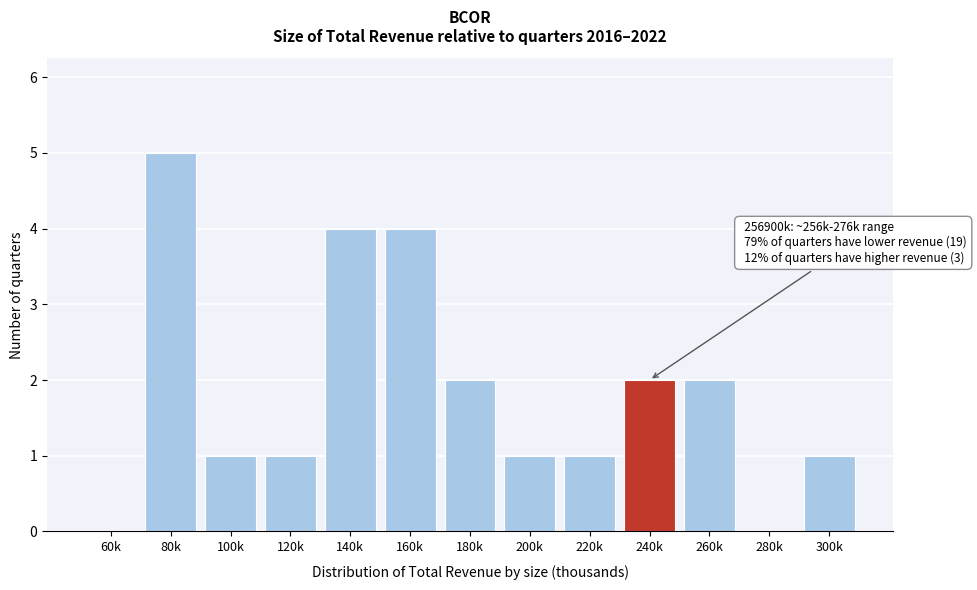

Reading left to right, extract all data points from this chart.

60k=0	80k=5	100k=1	120k=1	140k=4	160k=4	180k=2	200k=1	220k=1	240k=2	260k=2	280k=0	300k=1